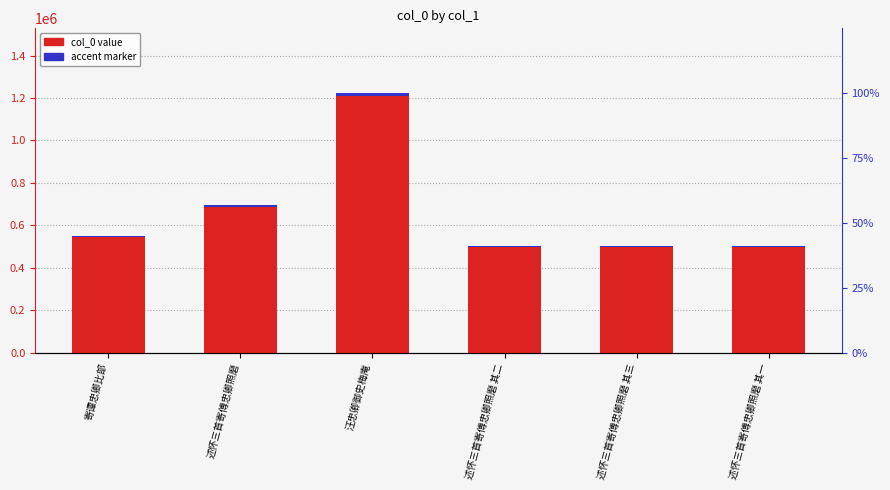

What is the spread (max minus min) of values at 述怀三首寄傅忠卿照磨 其三?

498675.2